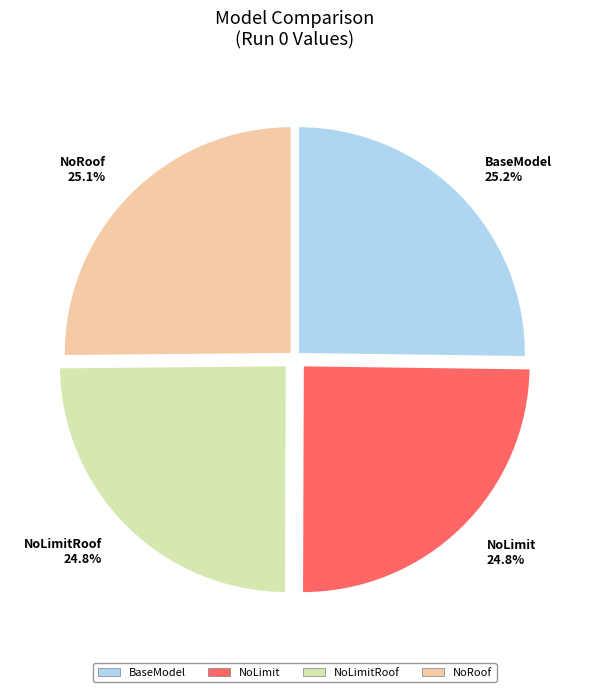

Combined, what portion of the pie is NoLimitRoof and NoLimit?

49.6%